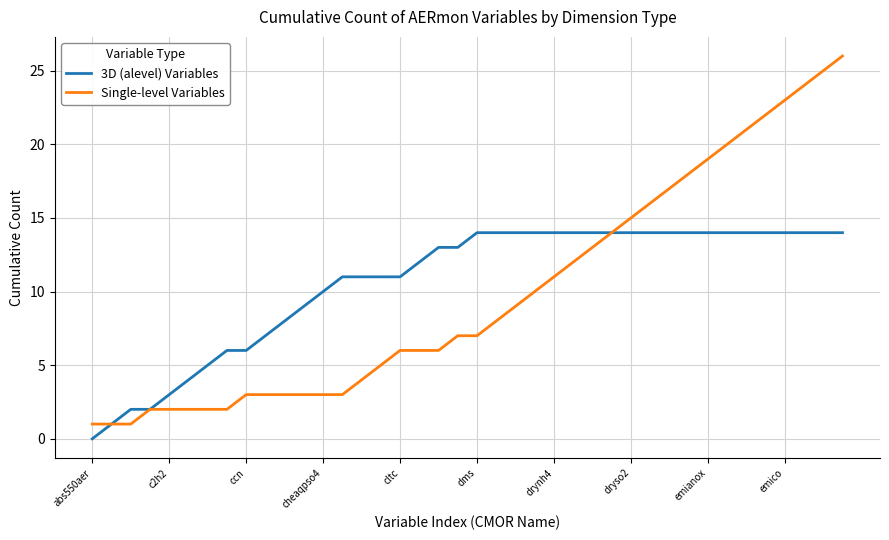

List the series in order of their peak value, lowest first.

3D (alevel) Variables, Single-level Variables